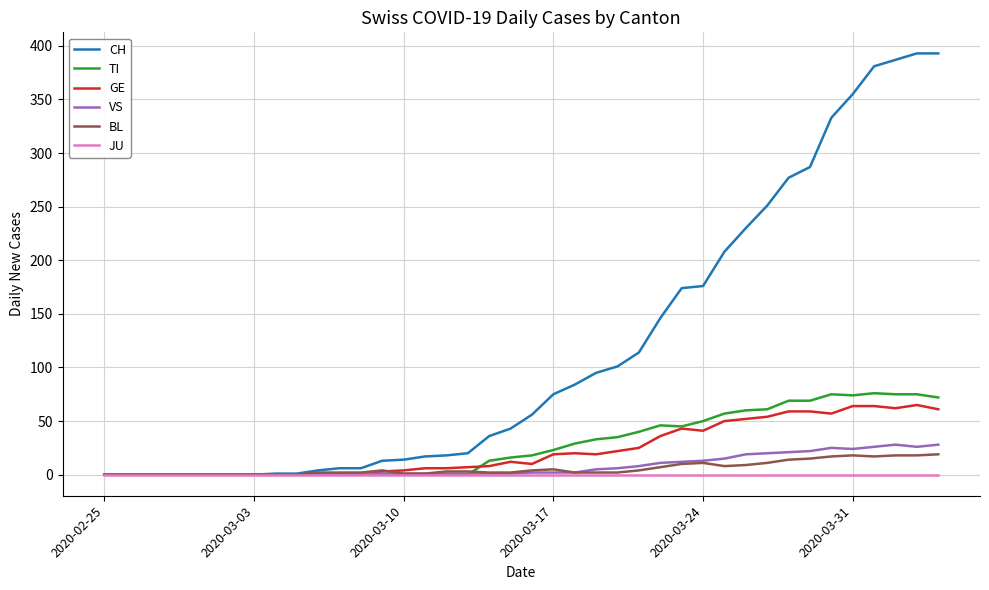

Which series has the largest range (max minus min)?

CH